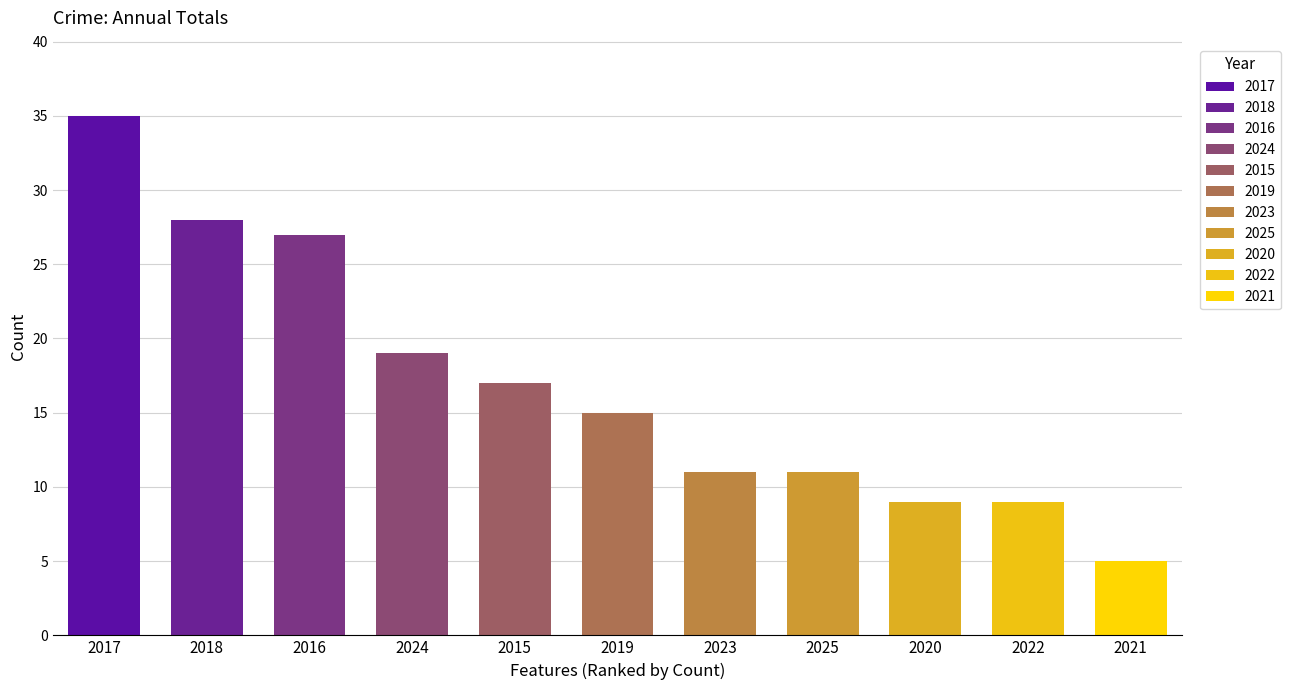

Are the bars horizontal?

No